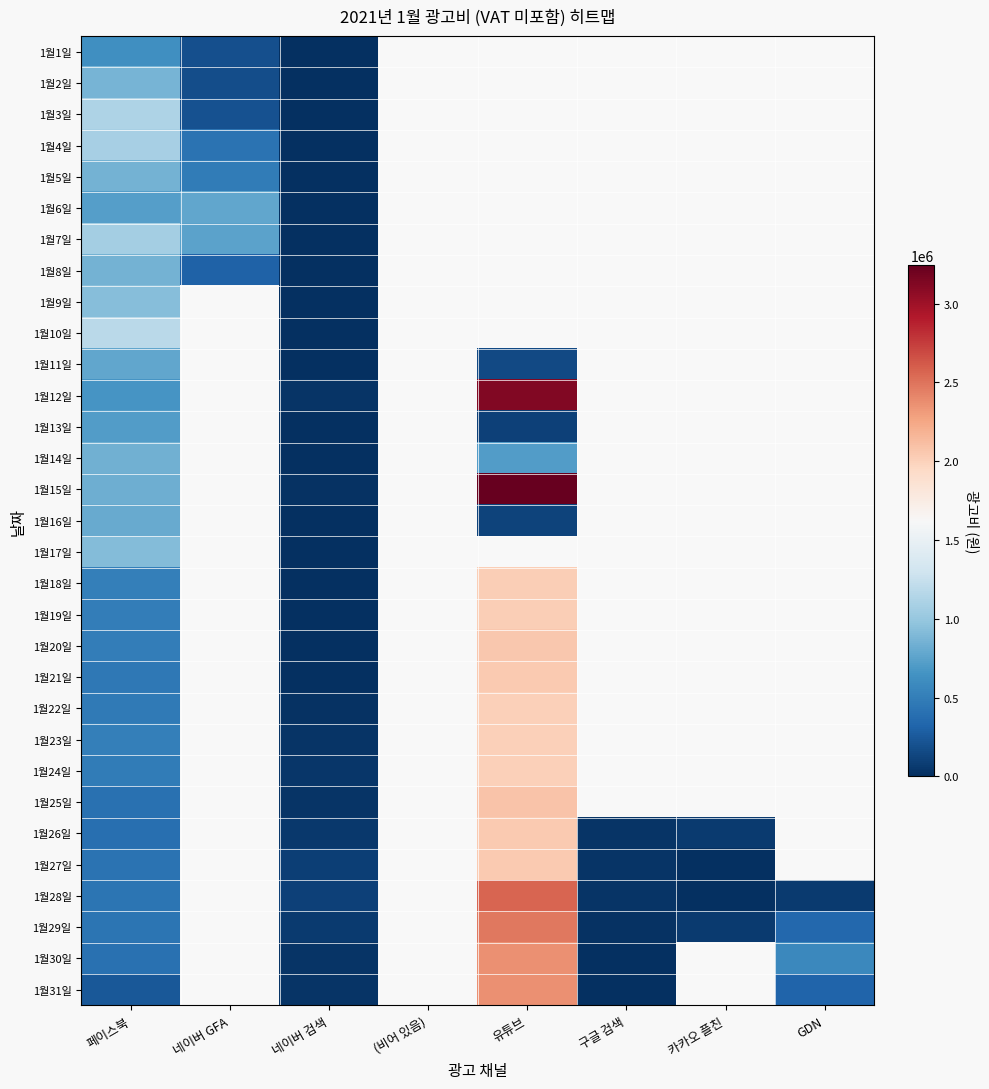

The 1월23일 series shows 30800.0 at 네이버 검색. True or false?

True